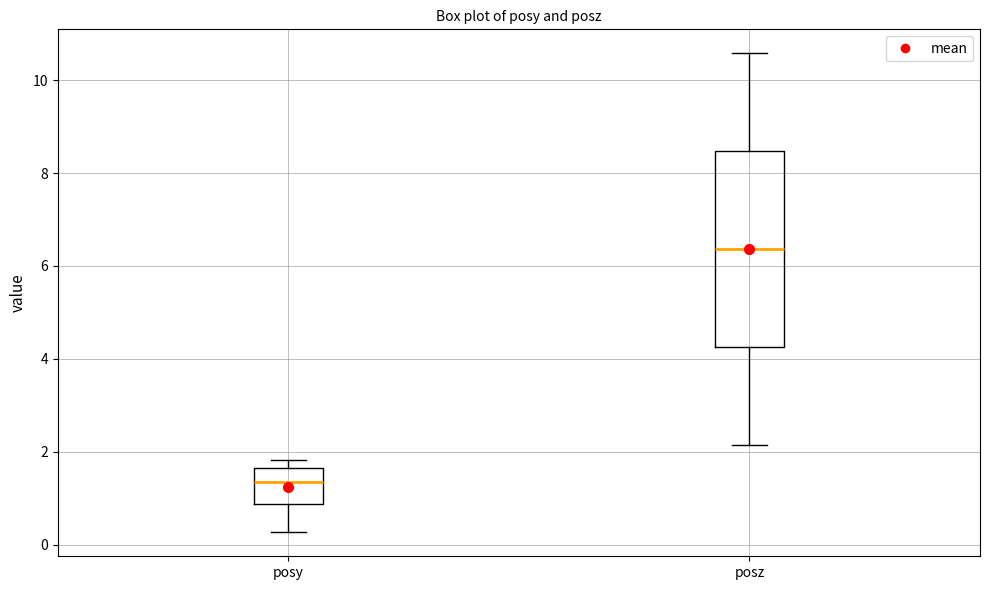

Reading left to right, read every box against the y-axis: the position of its median line, the range the box covers, and the ends of its whiskers. The values are not printed on the chart, so give them approximately, as read against the axis.

posy: median 1.4, box 0.8 to 1.6, whiskers 0.2 to 1.8
posz: median 6.4, box 4.2 to 8.4, whiskers 2.2 to 10.6